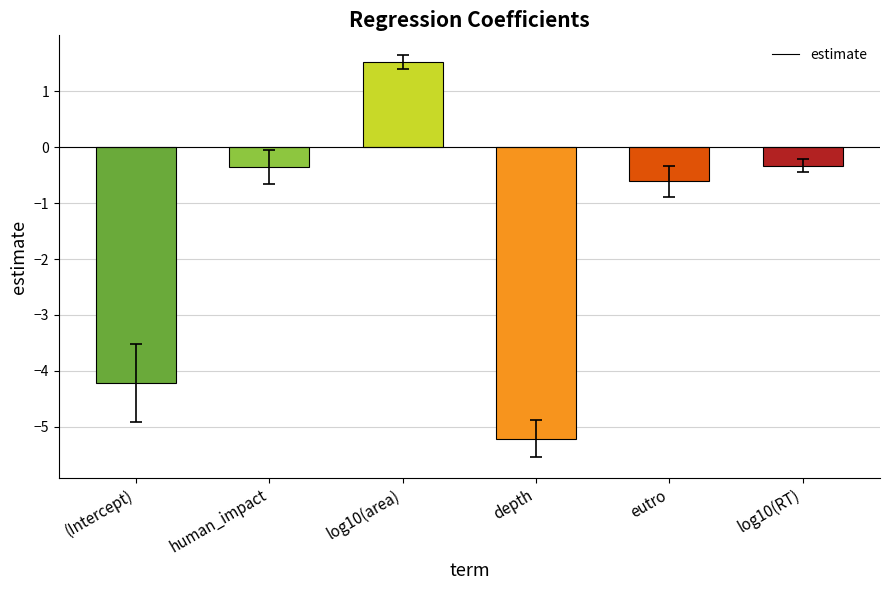

What is the sum of all values?

-9.2